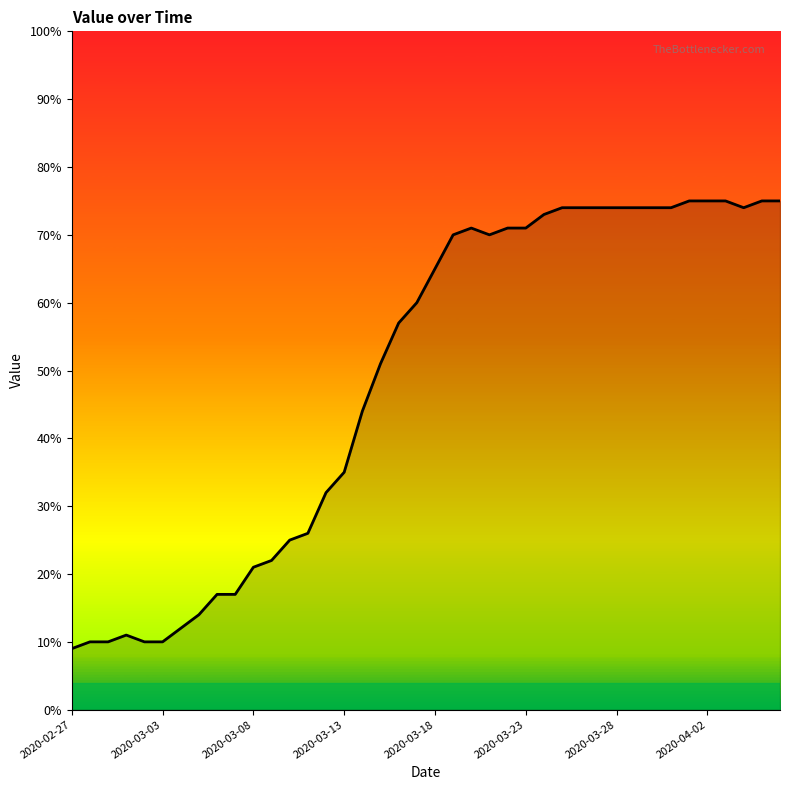

What is the maximum value shown in the chart?

75